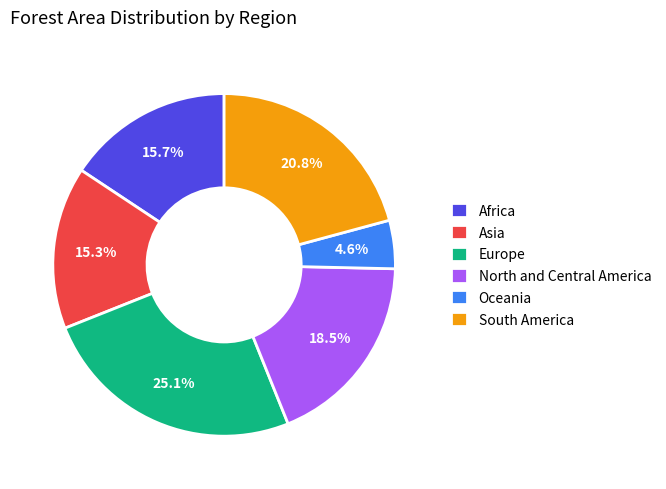

What is the total percentage of Europe and Asia?

40.4%